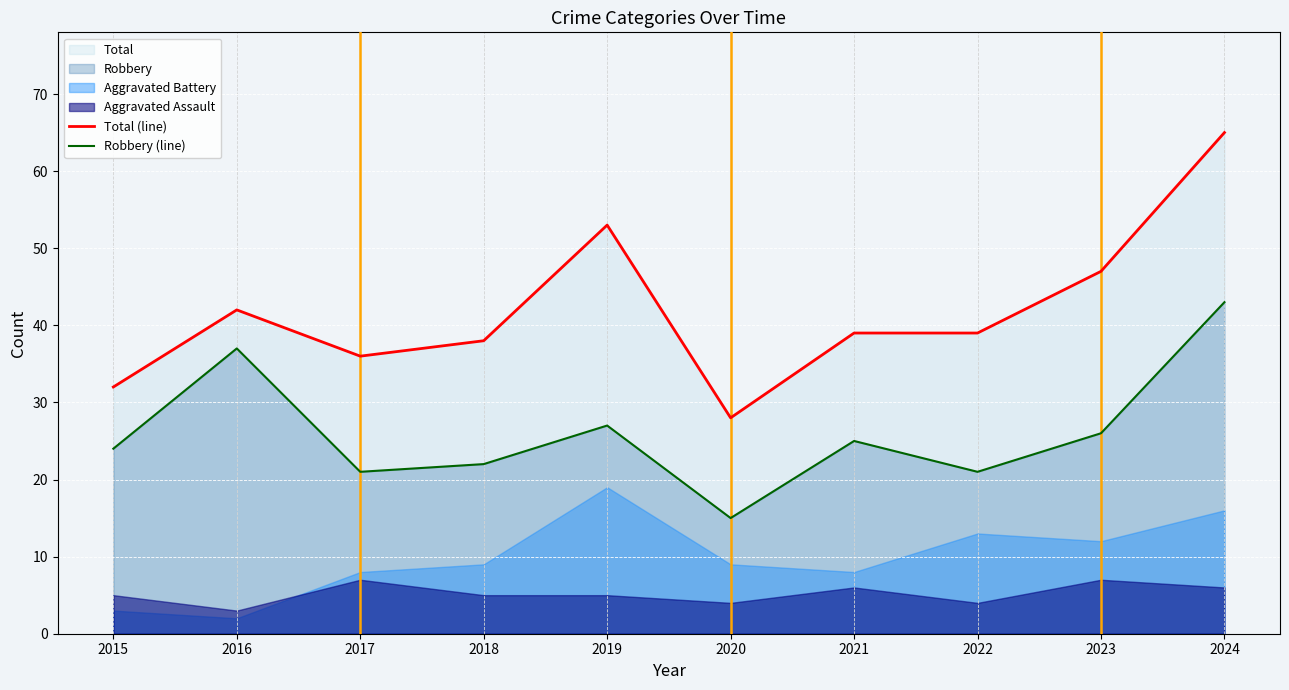

Reading left to right, what are all the values shown in this chart?

Total (line): 2015=32	2016=42	2017=36	2018=38	2019=53	2020=28	2021=39	2022=39	2023=47	2024=65
Robbery (line): 2015=24	2016=37	2017=21	2018=22	2019=27	2020=15	2021=25	2022=21	2023=26	2024=43